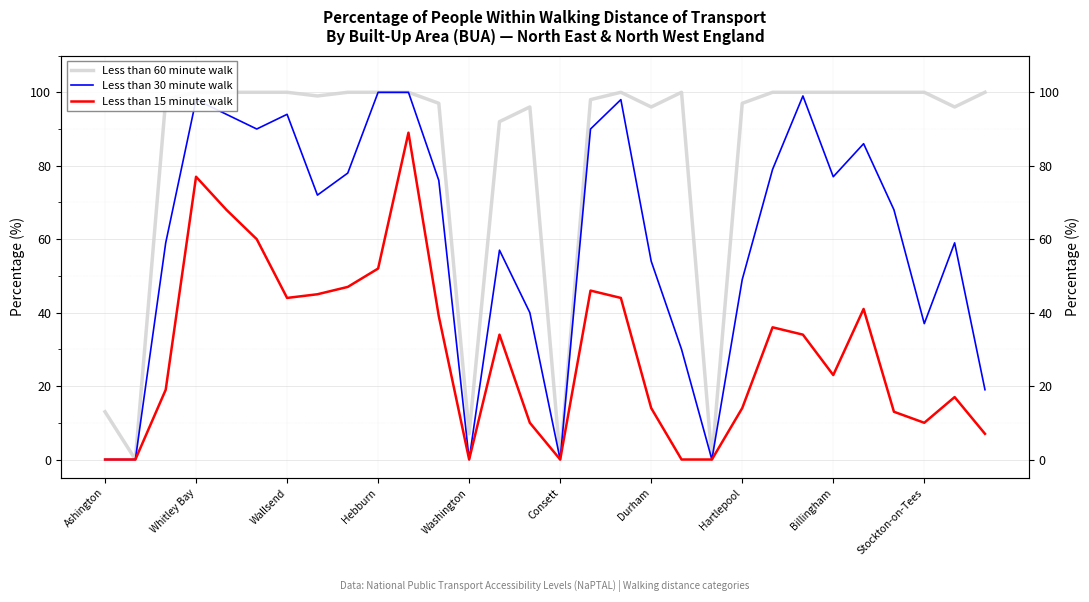

Which series has the widest spread of values?

Less than 60 minute walk